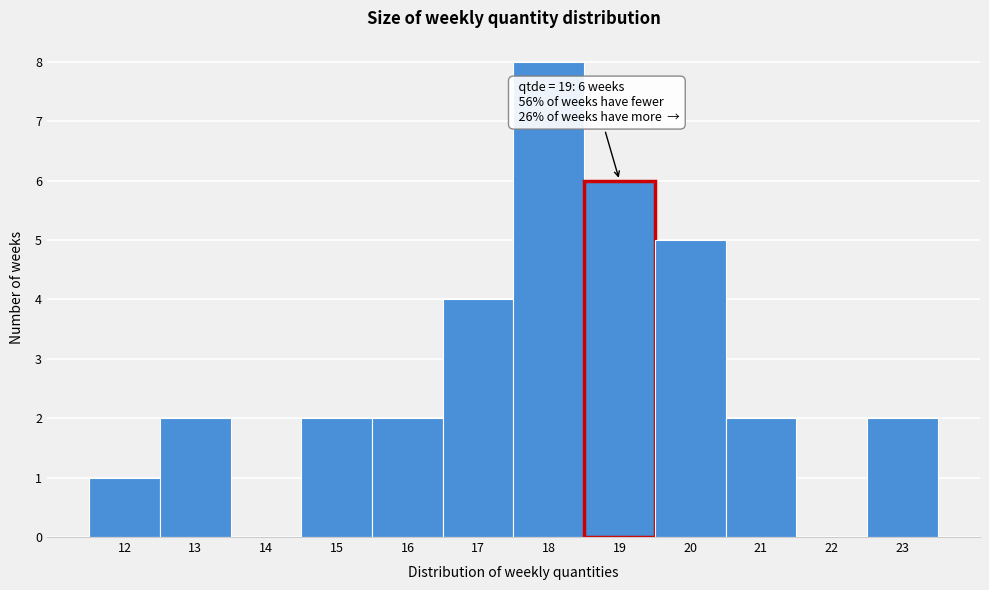

Over which range of the x-axis is the bar tallest?

17.5 to 18.5